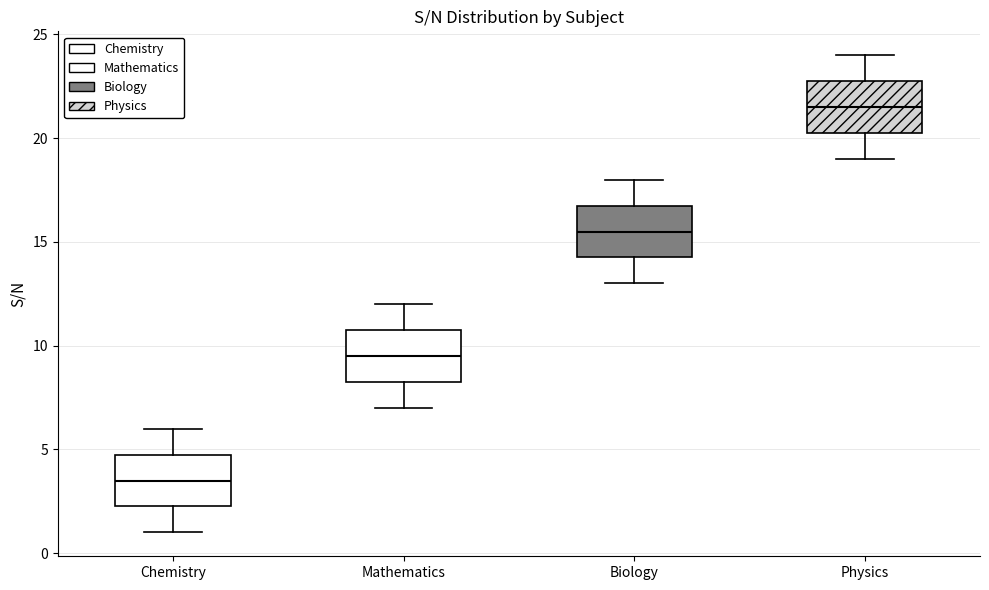

Which box's median line is the highest?

Physics